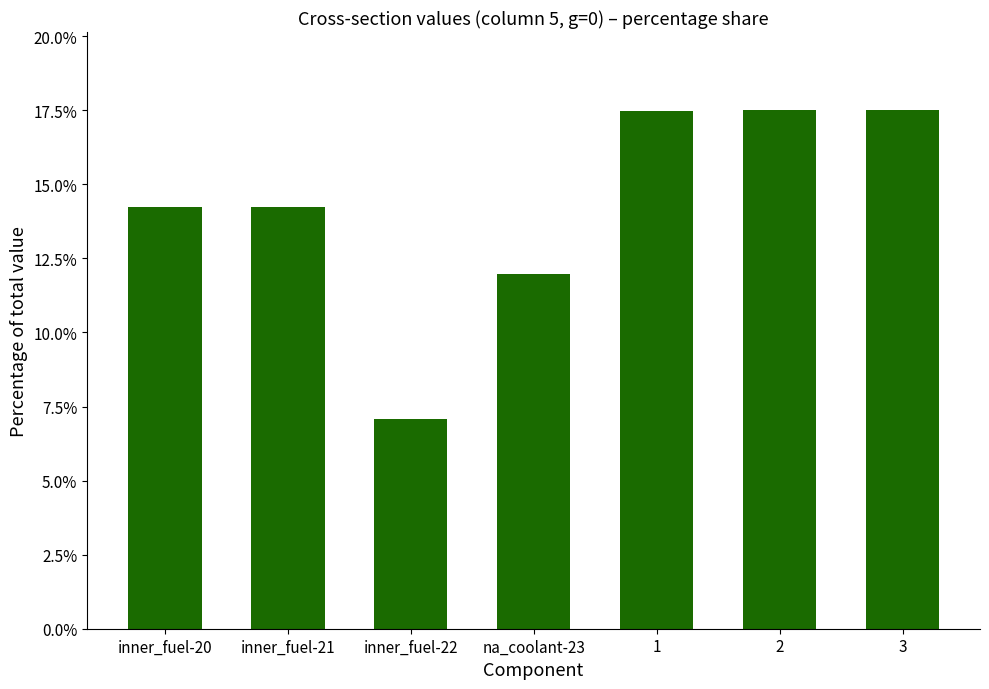

What is the change in value from inner_fuel-21 to inner_fuel-22?

-7.2